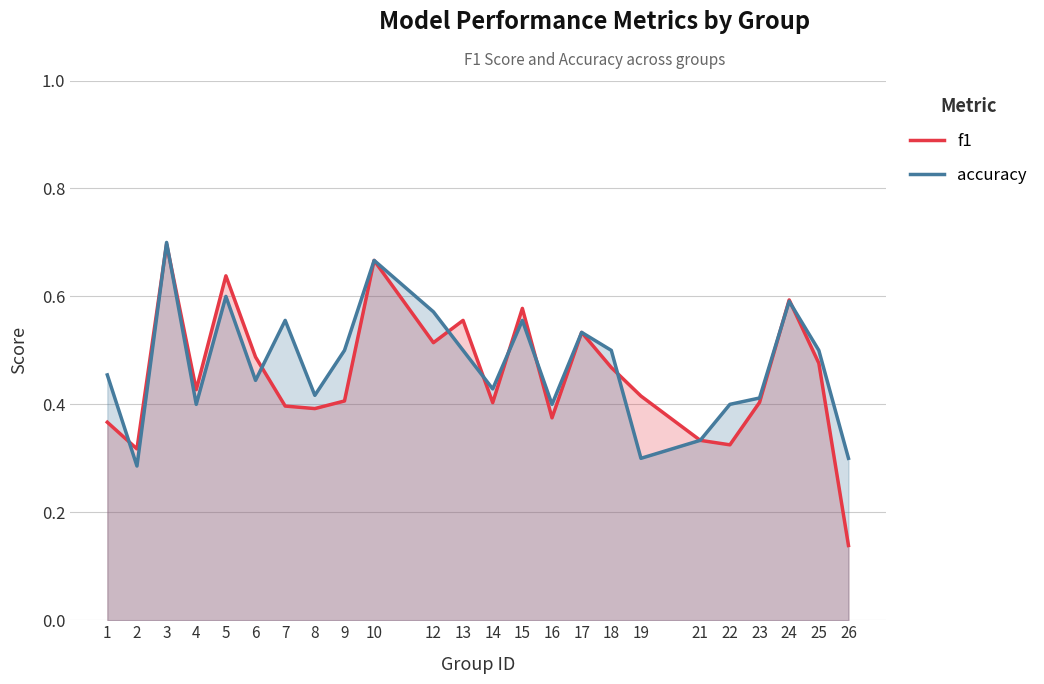

What are all the series names shown in the legend?

f1, accuracy